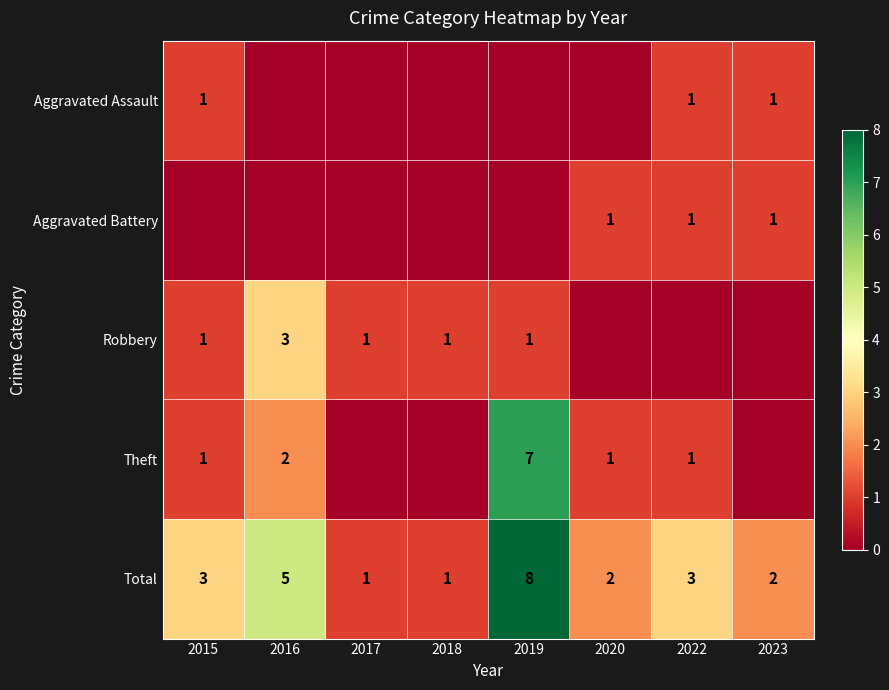

At which category is the sum across all series the highest?

2019